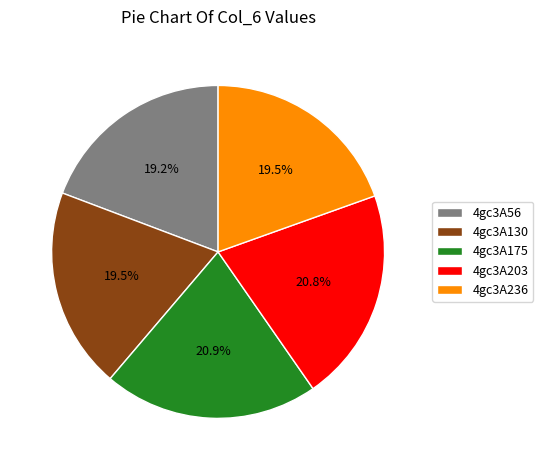

What is the ratio of the value at 4gc3A130 to the value at 4gc3A175?

0.9